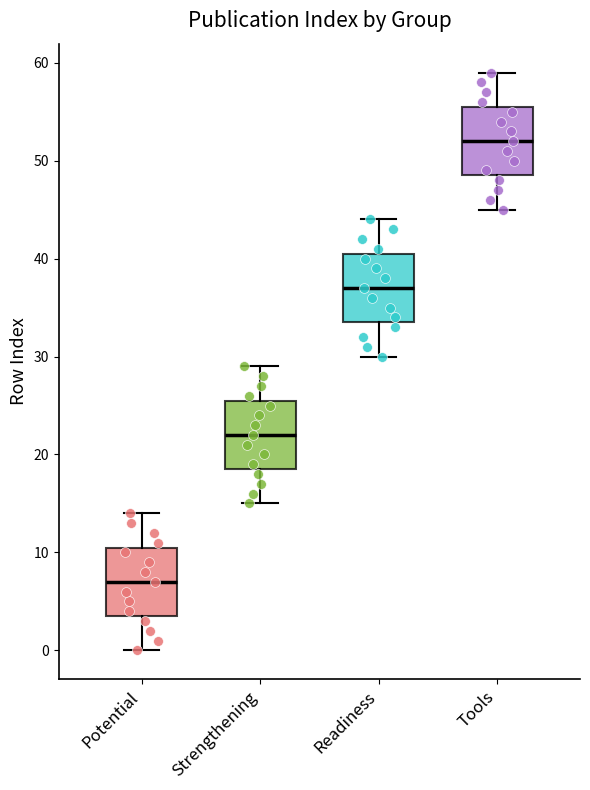

Where is the lower edge of the box for Readiness on the y-axis? The values are not printed on the chart, so give them approximately, as read against the axis.

34